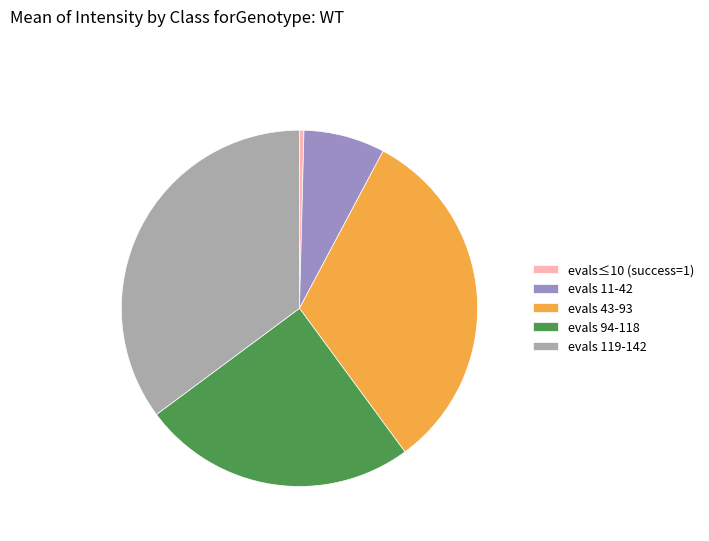

How many slices are in this pie chart?

5